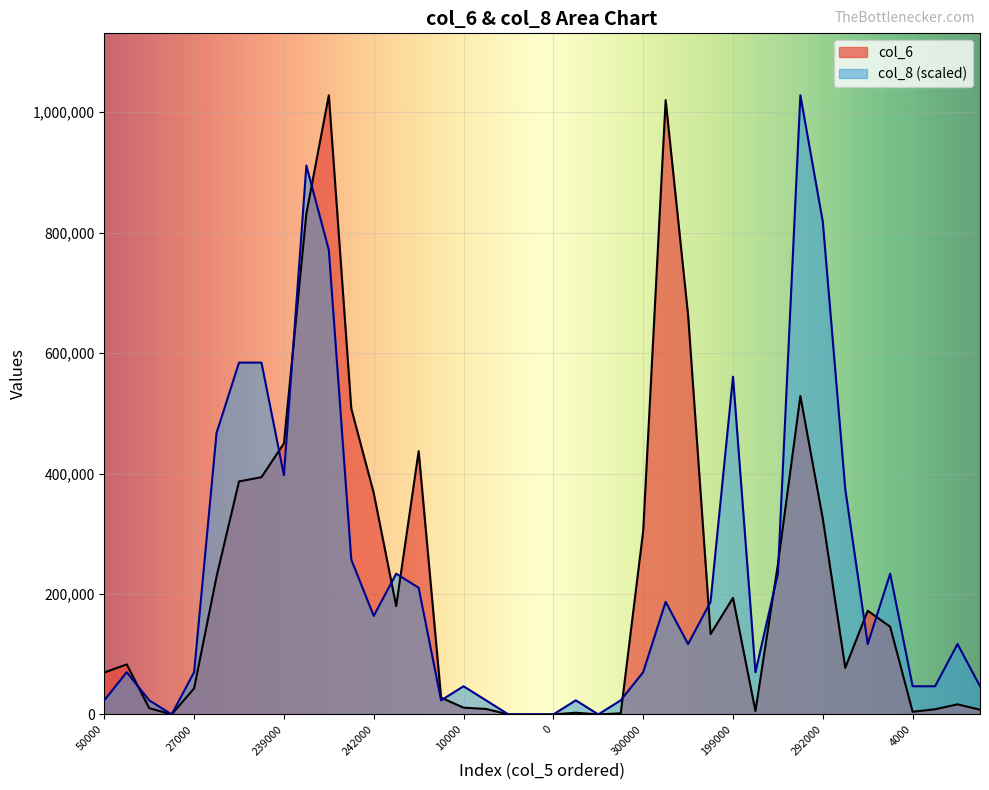

Is the value of col_6 at 35 greater than the value of col_8 at 34?

Yes